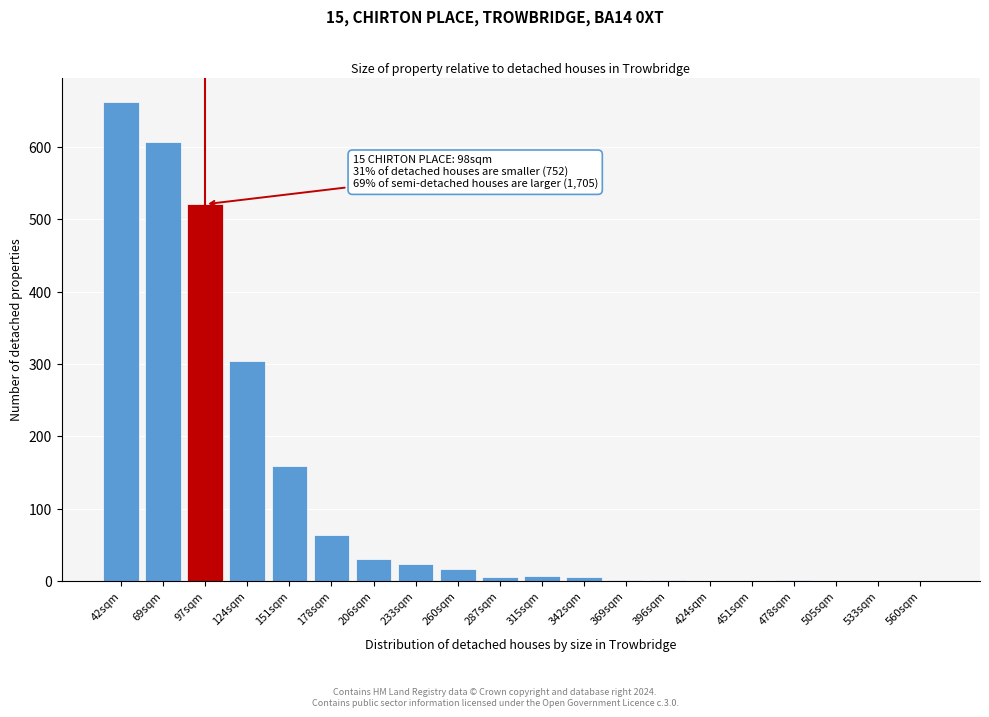

The value at 178sqm is 22. True or false?

False